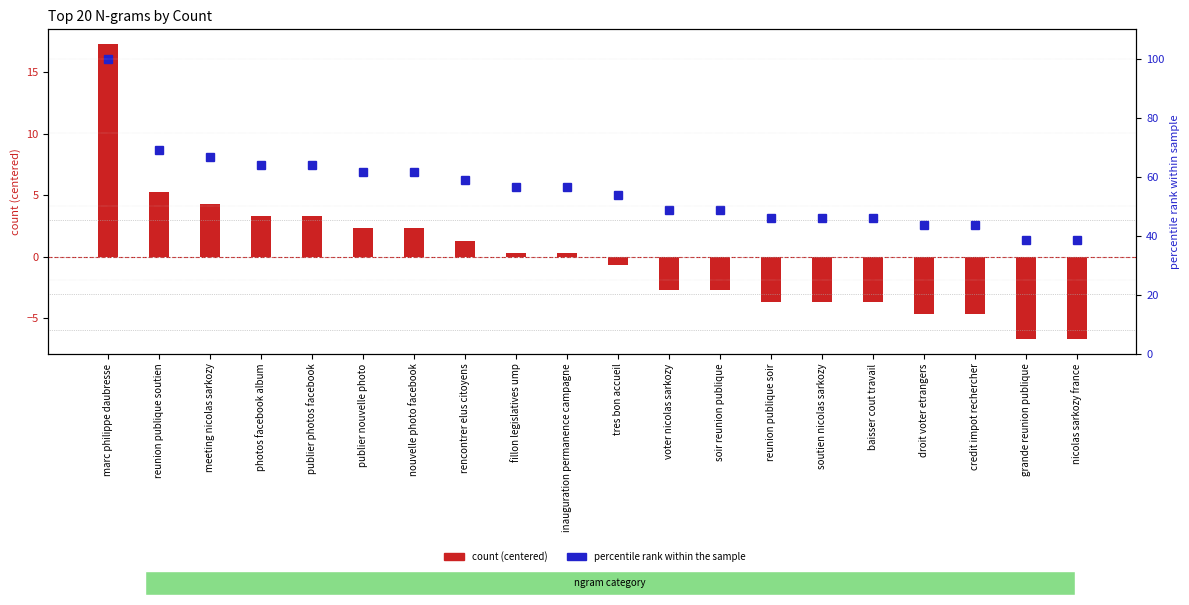

Which series has the widest spread of values?

percentile rank